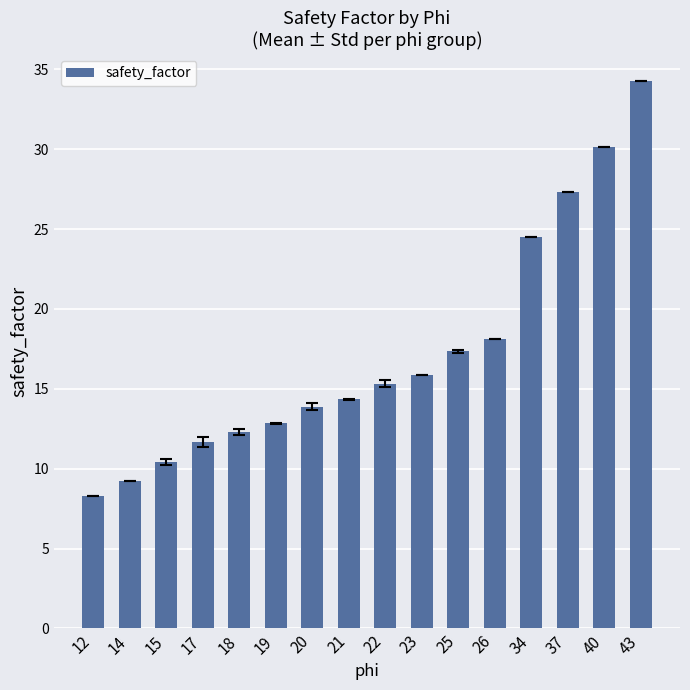

How many values are below 15?

8